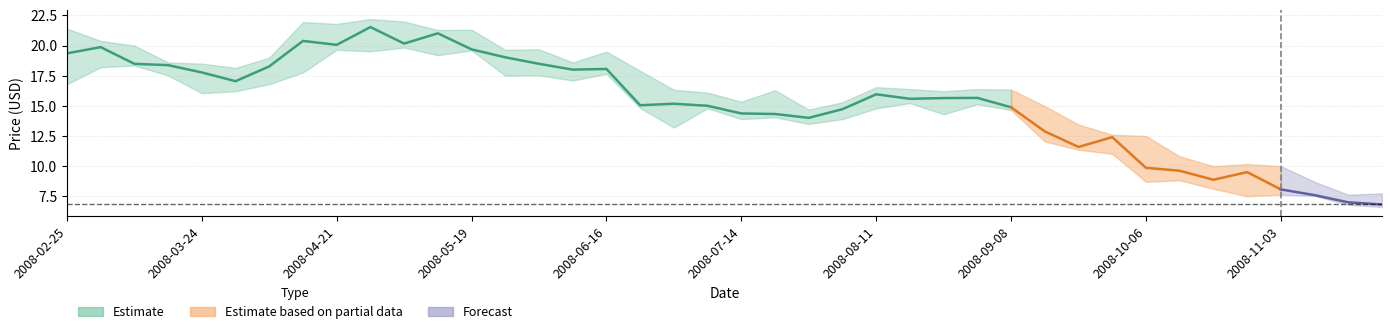

The Close series shows 7.6 at 2008-11-10. True or false?

True